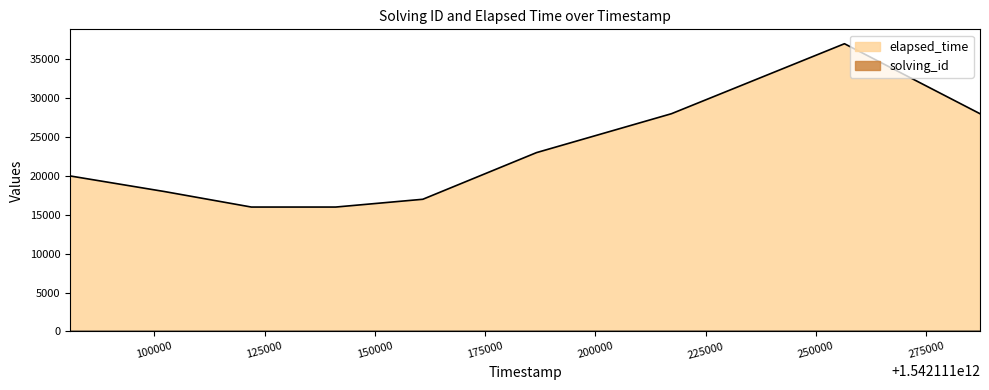

True or false: solving_id has more than 2 interior local peaks.

False